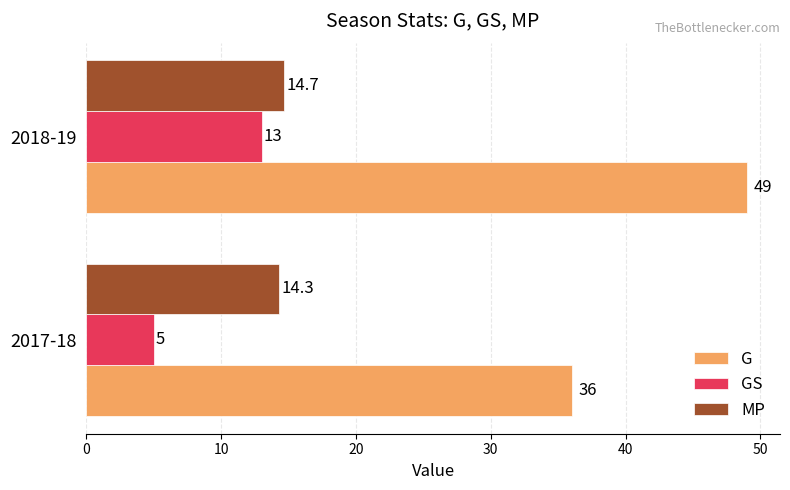

Is it true that G equals 36.0 at 2017-18?

True